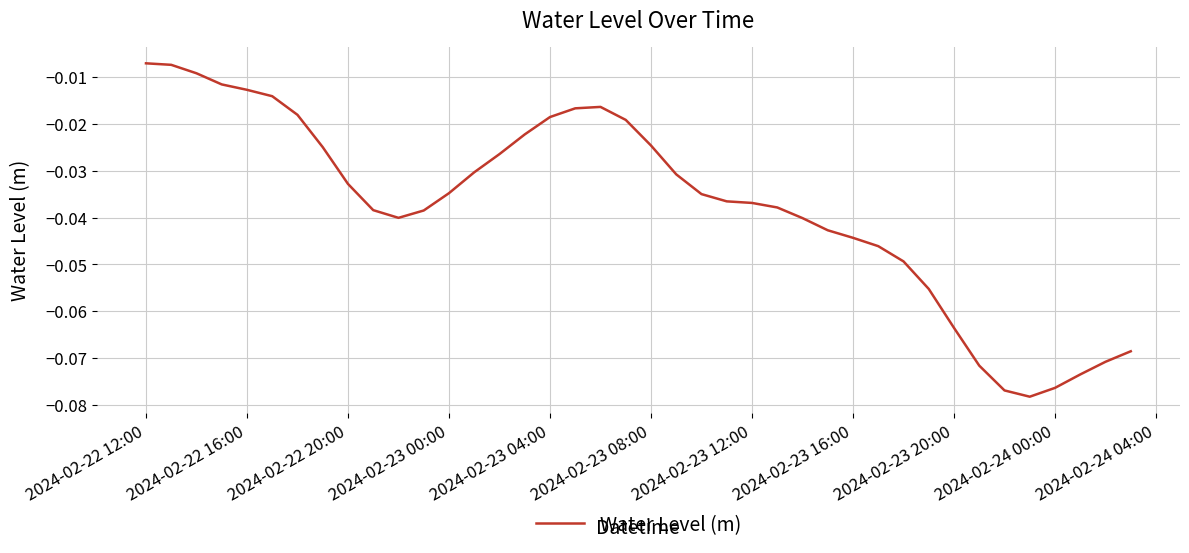

Count the number of data series in this chart.

1